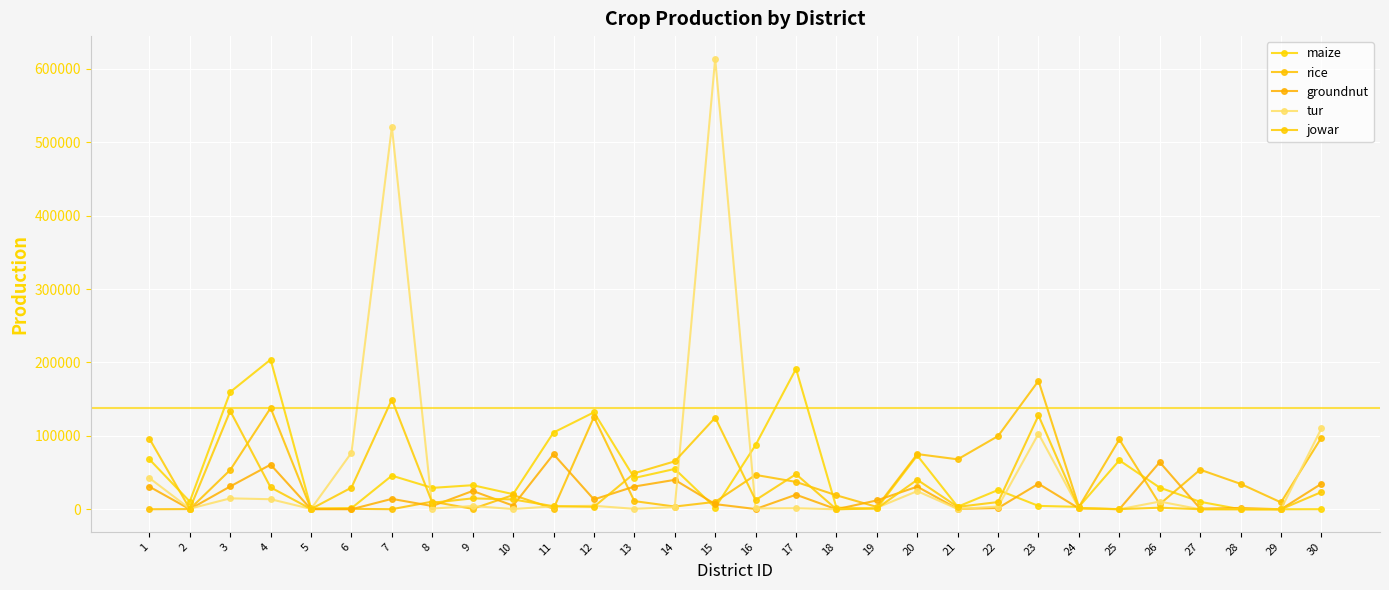

Which series has the widest spread of values?

tur